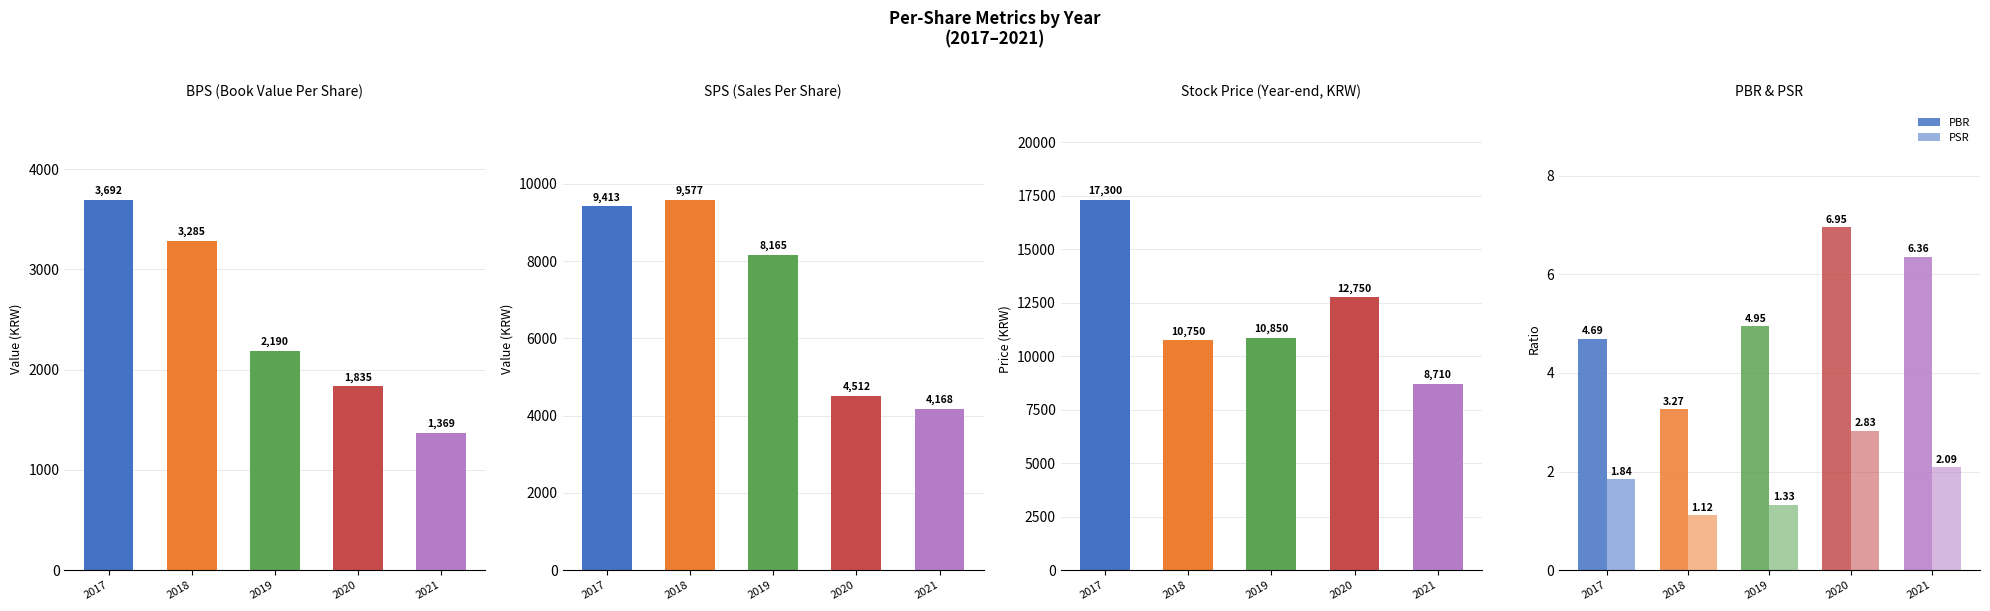

The Stock Price series shows 5567.9 at 2018. True or false?

False